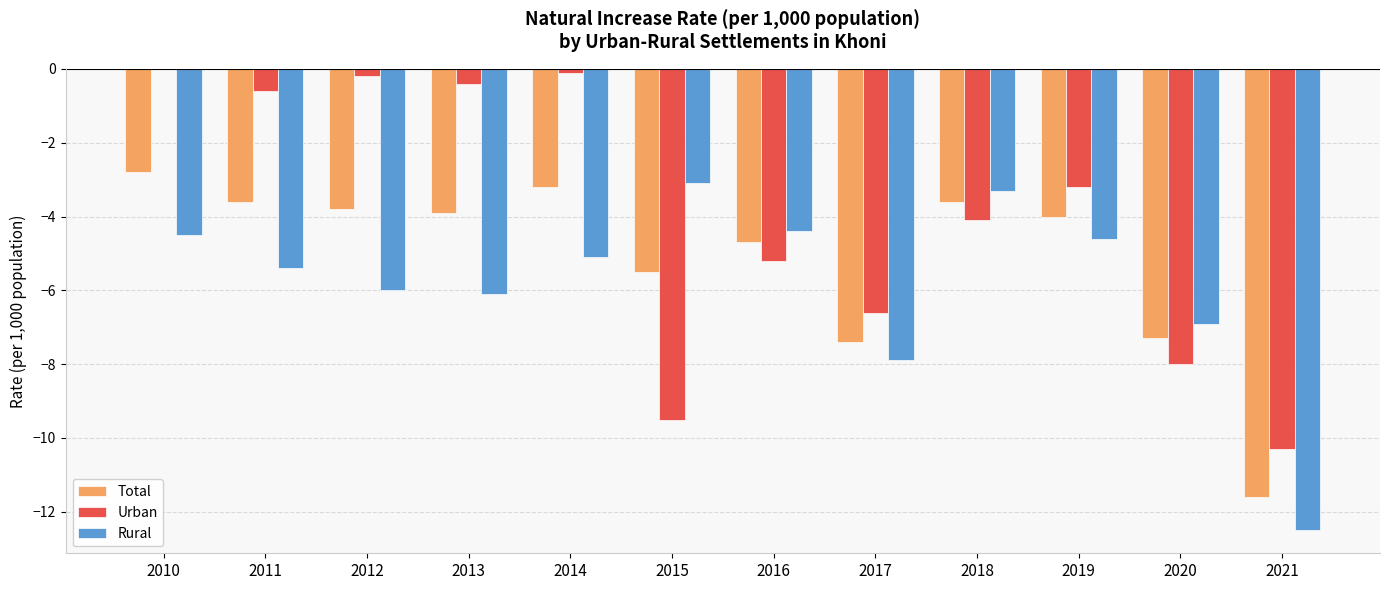

What is the maximum value for Rural?

-3.1